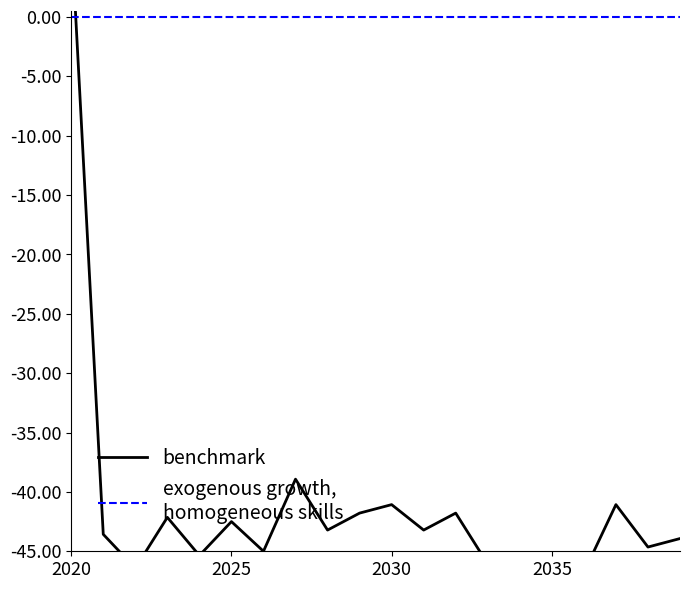

Which series changed the most between 2025 and 2030?

benchmark